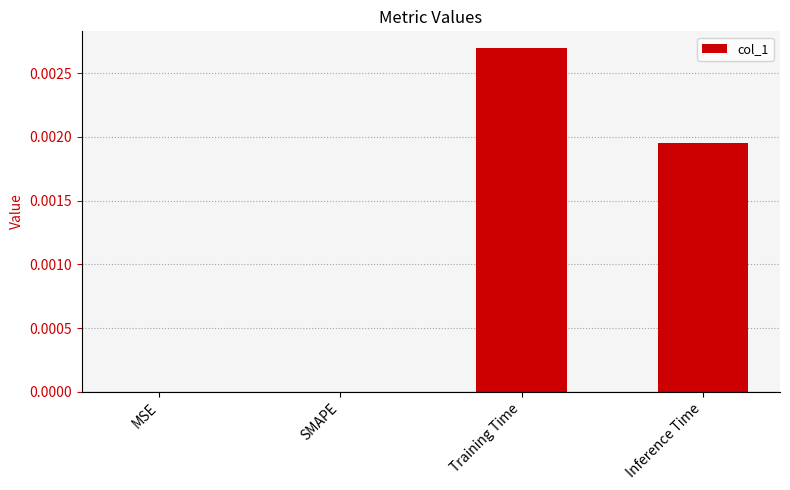

The chart shows a value of 0.0 at Inference Time. True or false?

True